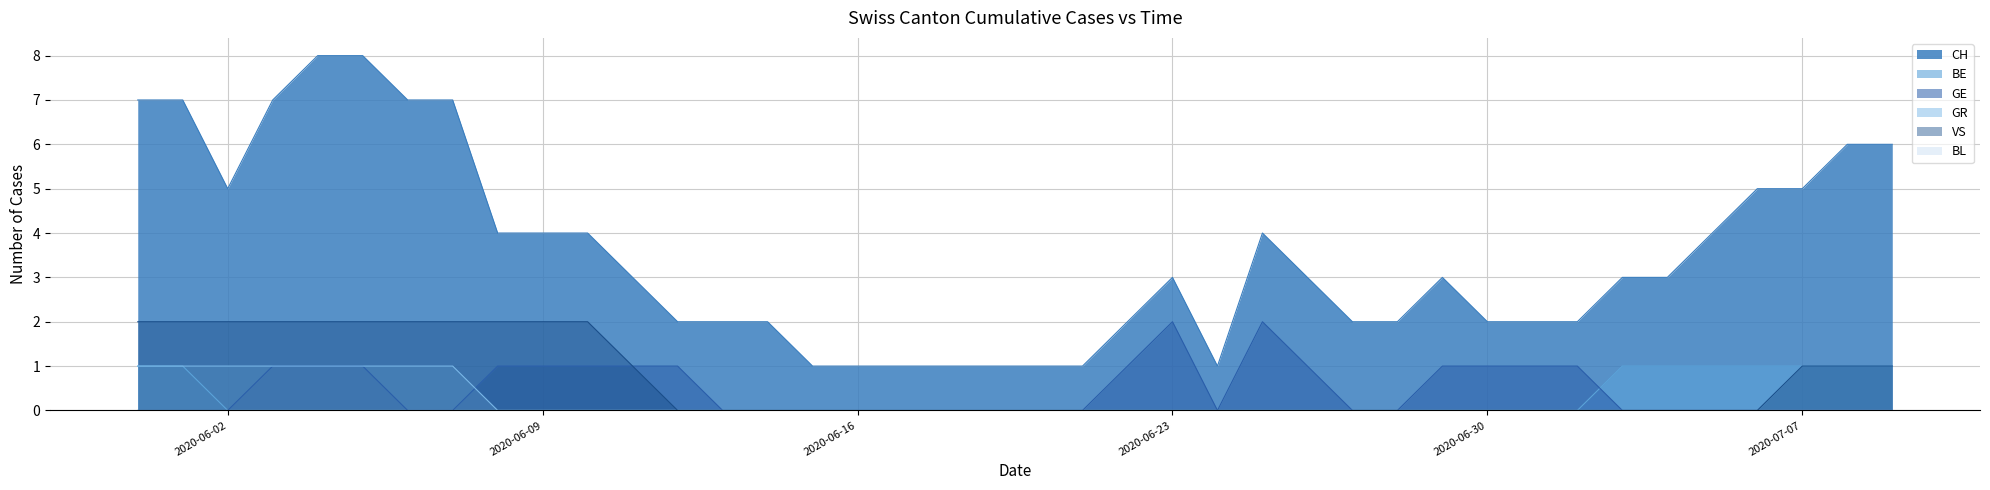

How many positive values does the VS series have?

15